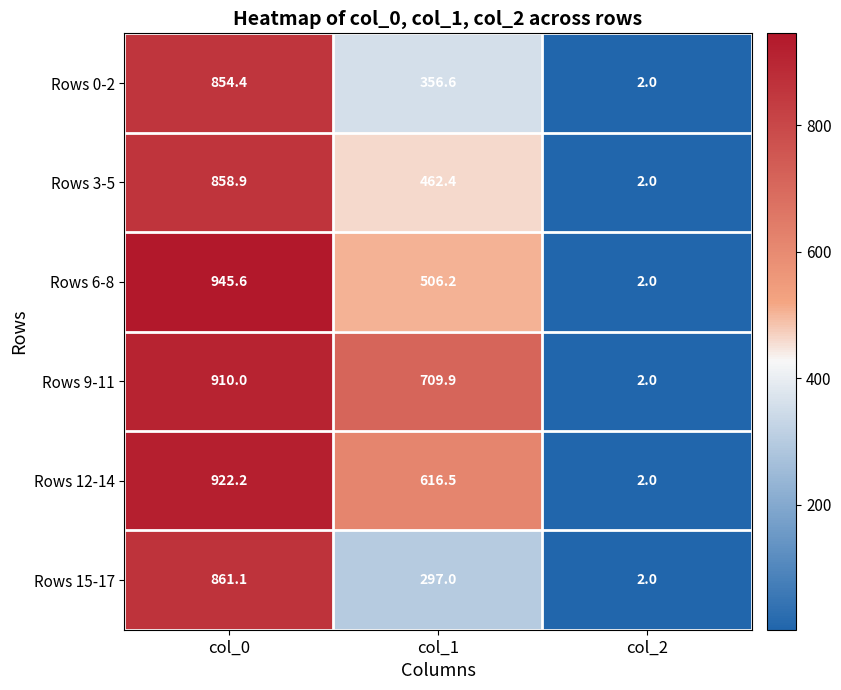

What is the difference between the Rows 3-5 values at col_1 and col_0?

396.5